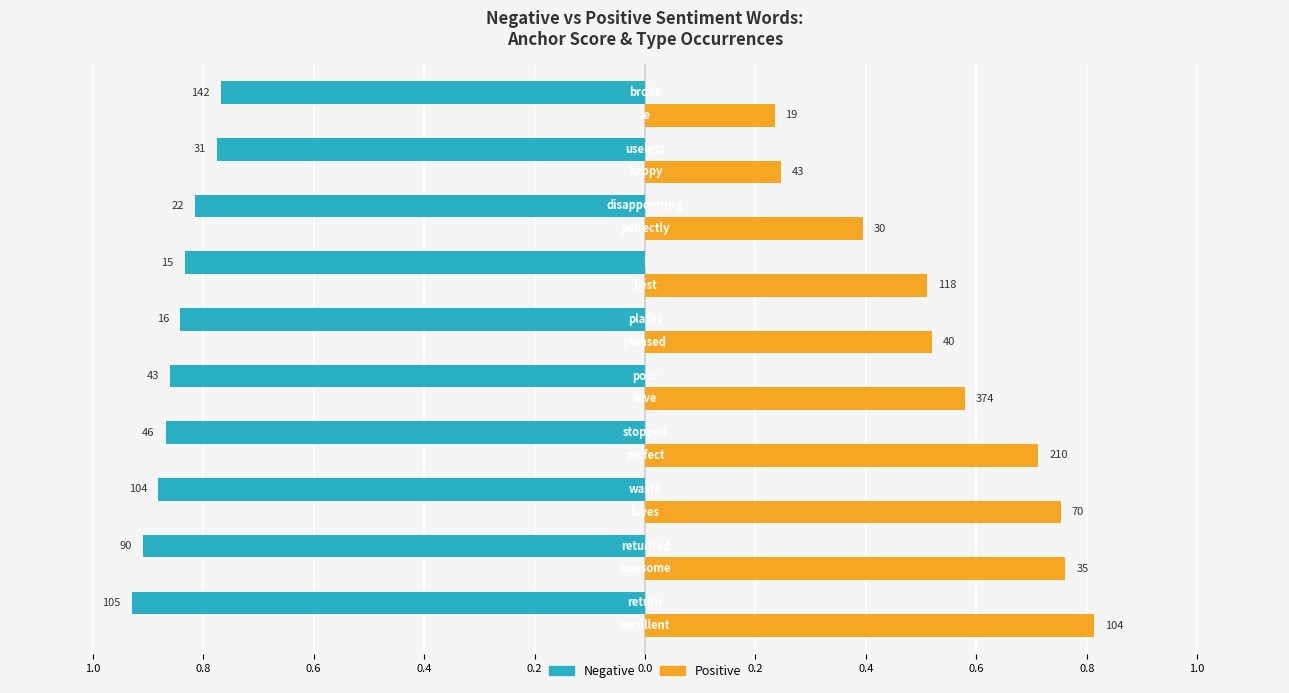

Reading left to right, list all the values displayed in this chart.

Negative: -0.9	-0.9	-0.9	-0.9	-0.9	-0.8	-0.8	-0.8	-0.8	-0.8
Positive: 0.8	0.8	0.8	0.7	0.6	0.5	0.5	0.4	0.2	0.2